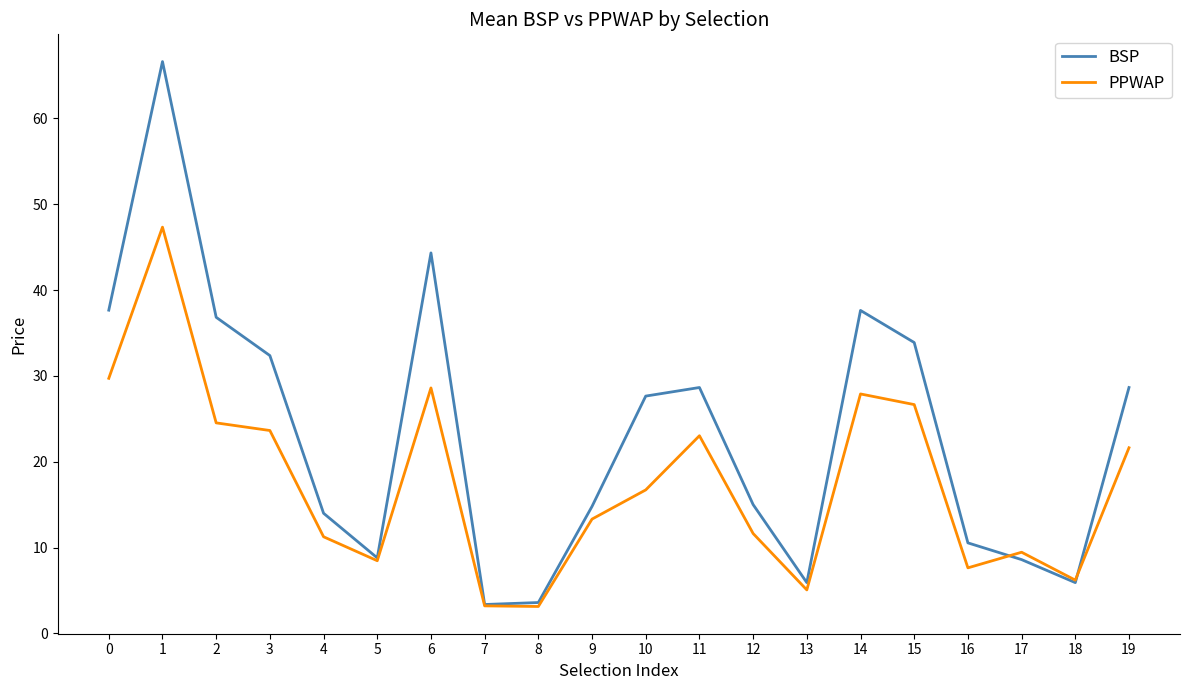

Which series has the widest spread of values?

BSP